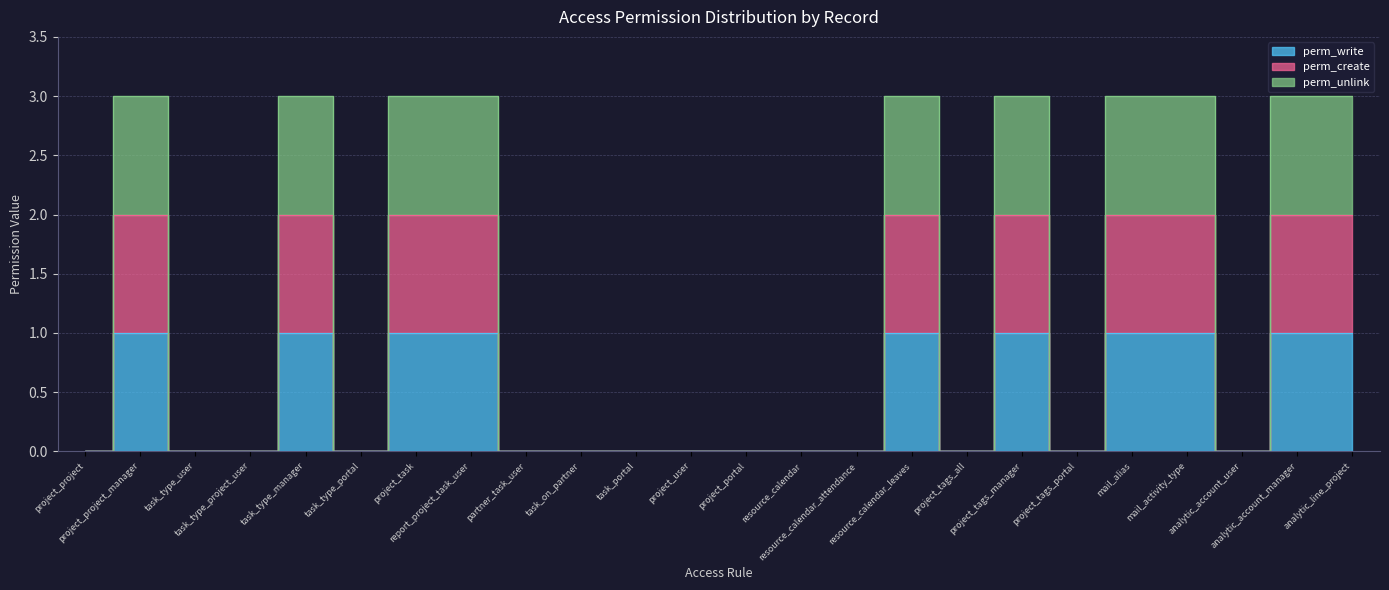

True or false: perm_write has a value of 1 at analytic_line_project.

True